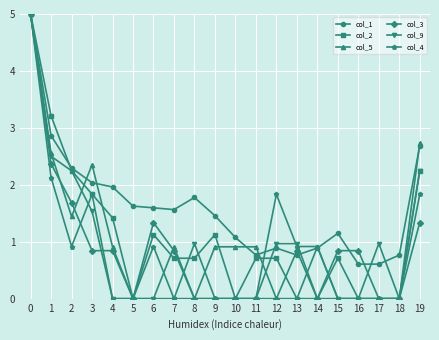

True or false: col_5 has more than 2 interior local peaks.

True